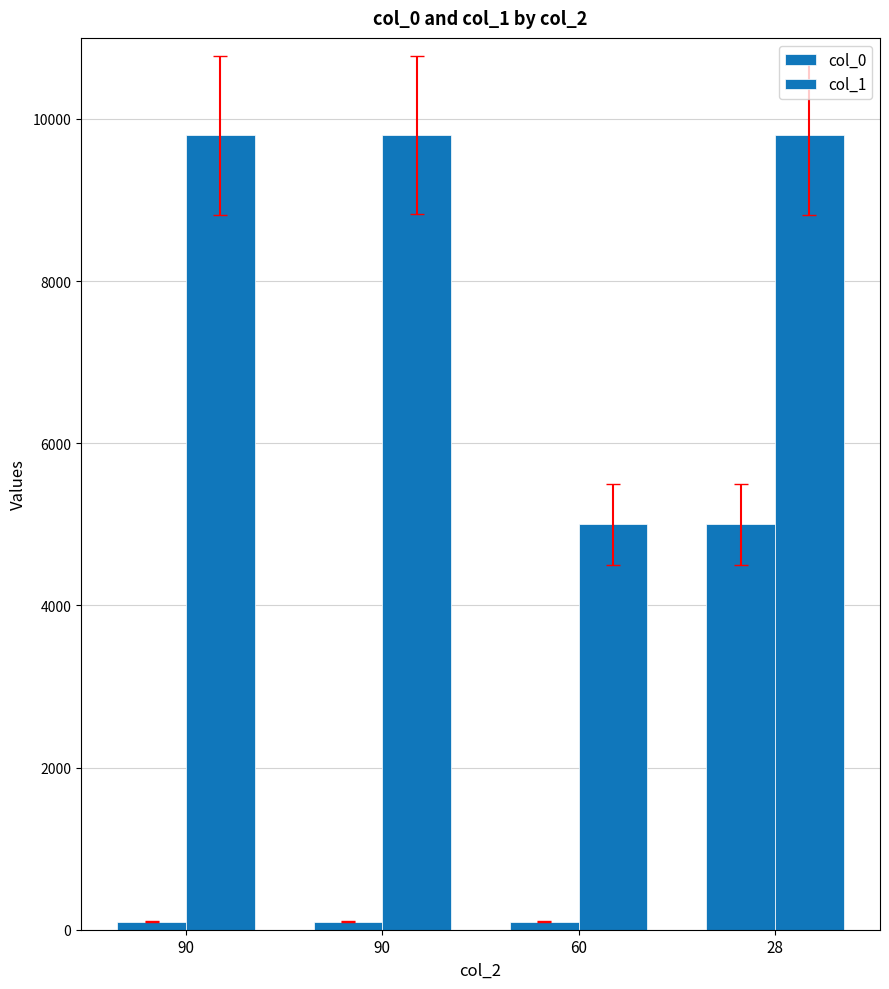

The col_1 series shows 5000 at 60. True or false?

True